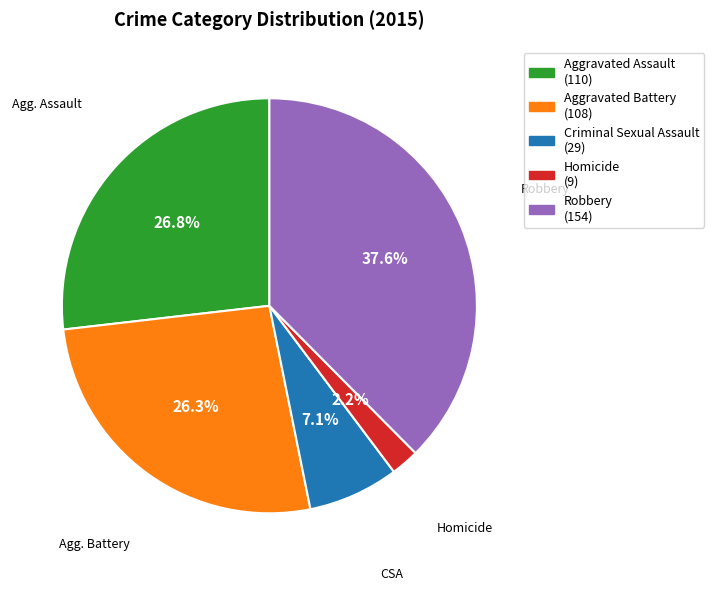

To the nearest percent, what percentage of the pie is Criminal Sexual Assault?

7%